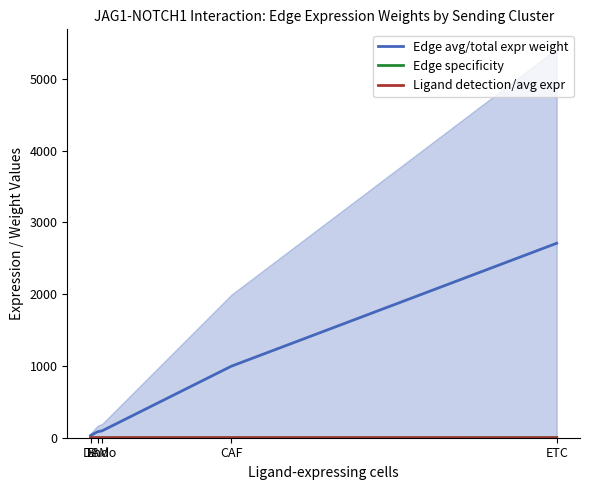

At which category is the sum across all series the highest?

ETC